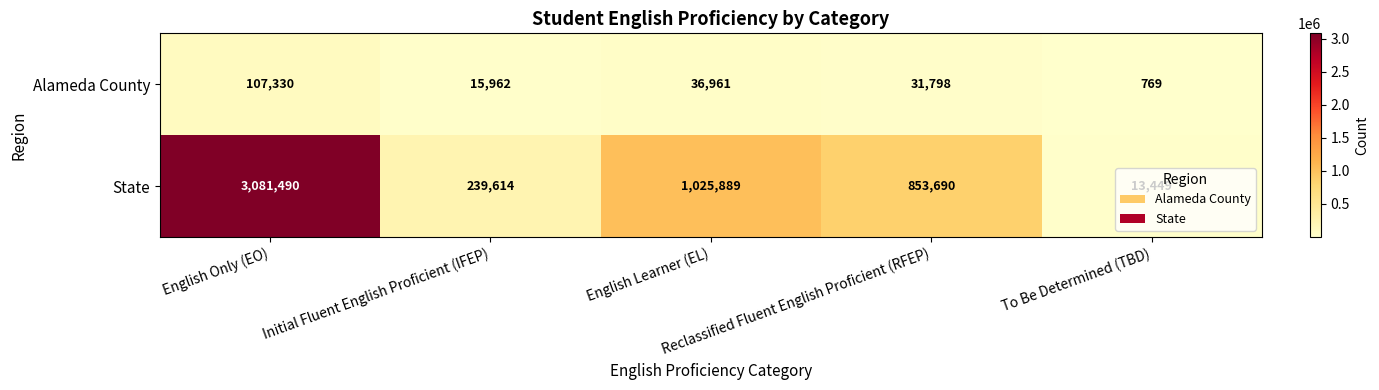

Rank the series at Reclassified Fluent English Proficient (RFEP) from lowest to highest value.

Alameda County, State